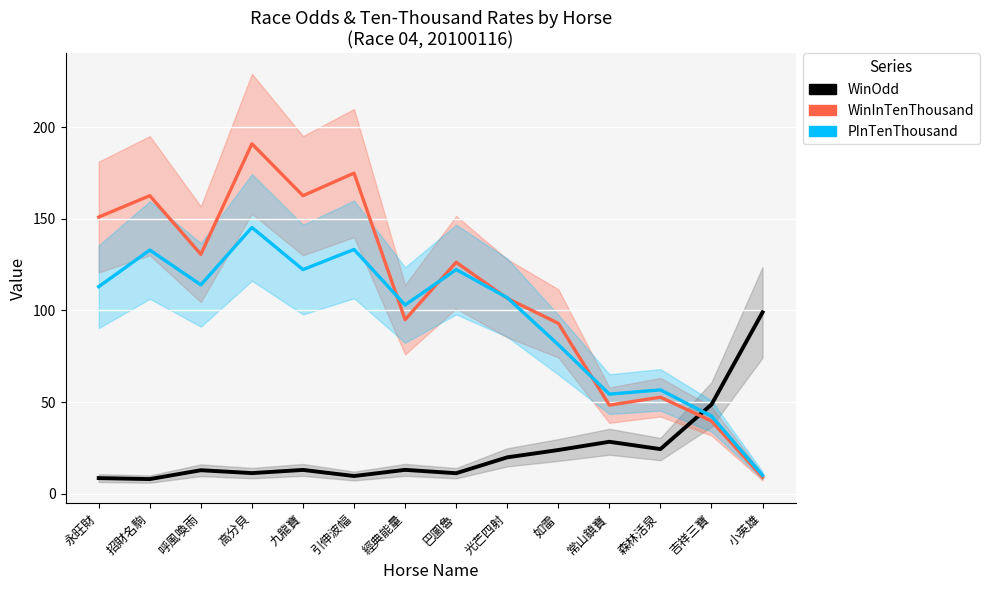

Reading left to right, extract all data points from this chart.

WinOdd: 8.5	8.0	12.8	11.2	13.0	9.6	13.0	11.2	19.8	23.8	28.3	24.3	48.7	99.0
WinInTenThousand: 151.0	162.7	130.7	191.0	162.7	175.0	95.0	126.3	106.7	93.0	48.3	52.7	39.7	9.0
PInTenThousand: 113.0	133.0	114.0	145.3	122.3	133.3	103.0	122.3	107.0	81.3	54.3	56.7	42.3	10.0